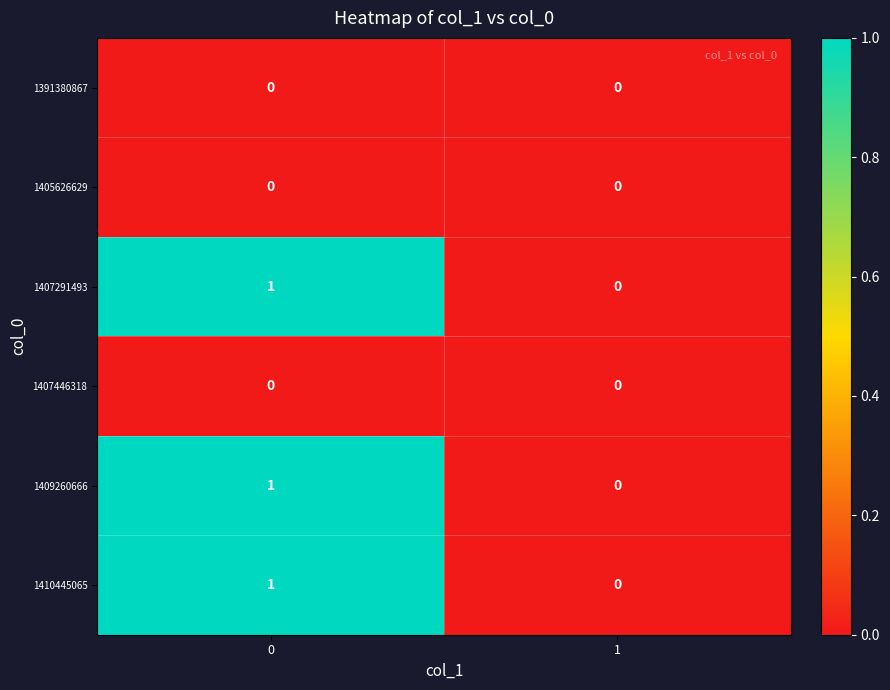

What is the greatest value displayed?

1